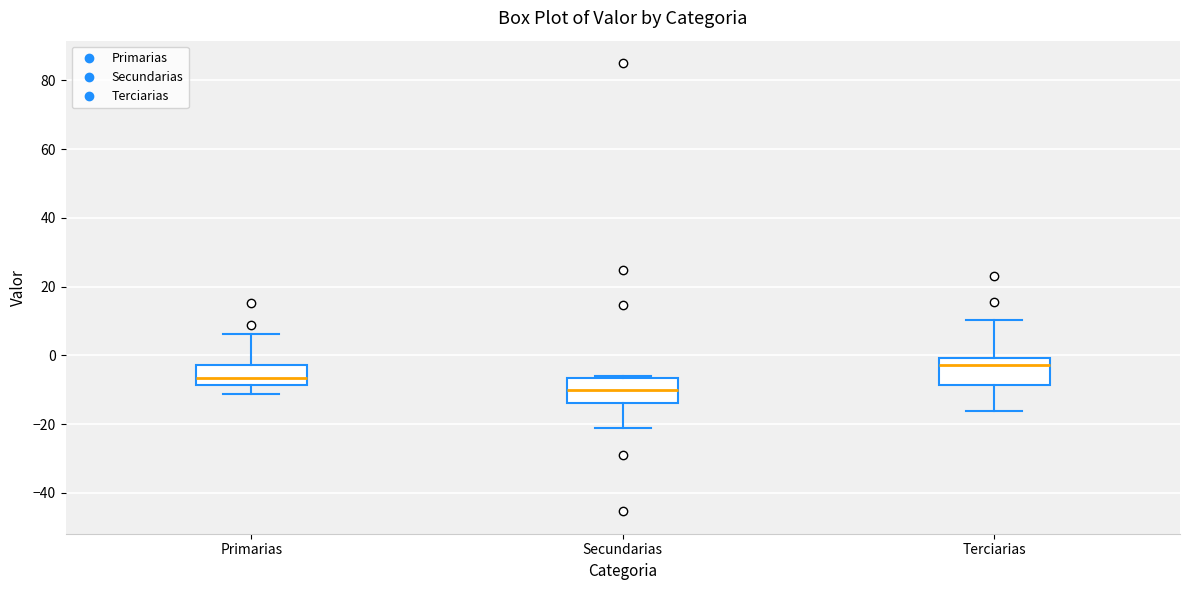

Reading left to right, read every box against the y-axis: the position of its median line, the range the box covers, and the ends of its whiskers. The values are not printed on the chart, so give them approximately, as read against the axis.

Primarias: median -6, box -8 to -2, whiskers -12 to 6
Secundarias: median -10, box -14 to -6, whiskers -22 to -6 (just above the box's upper edge)
Terciarias: median -2, box -8 to 0, whiskers -16 to 10